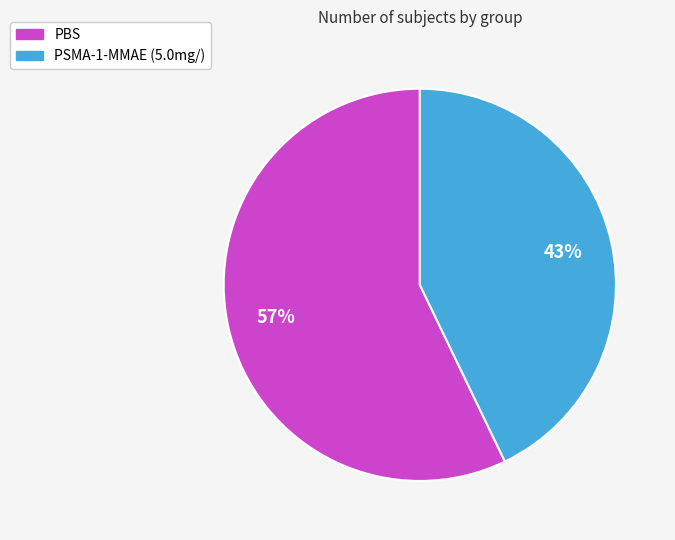

Is the sum of PSMA-1-MMAE (5.0mg/) and PBS greater than half?

Yes